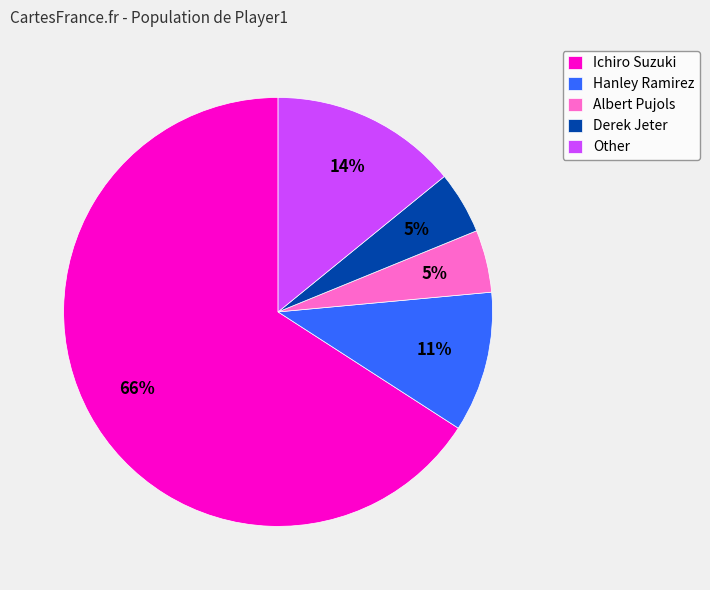

Which has a higher value, Other or Hanley Ramirez?

Other